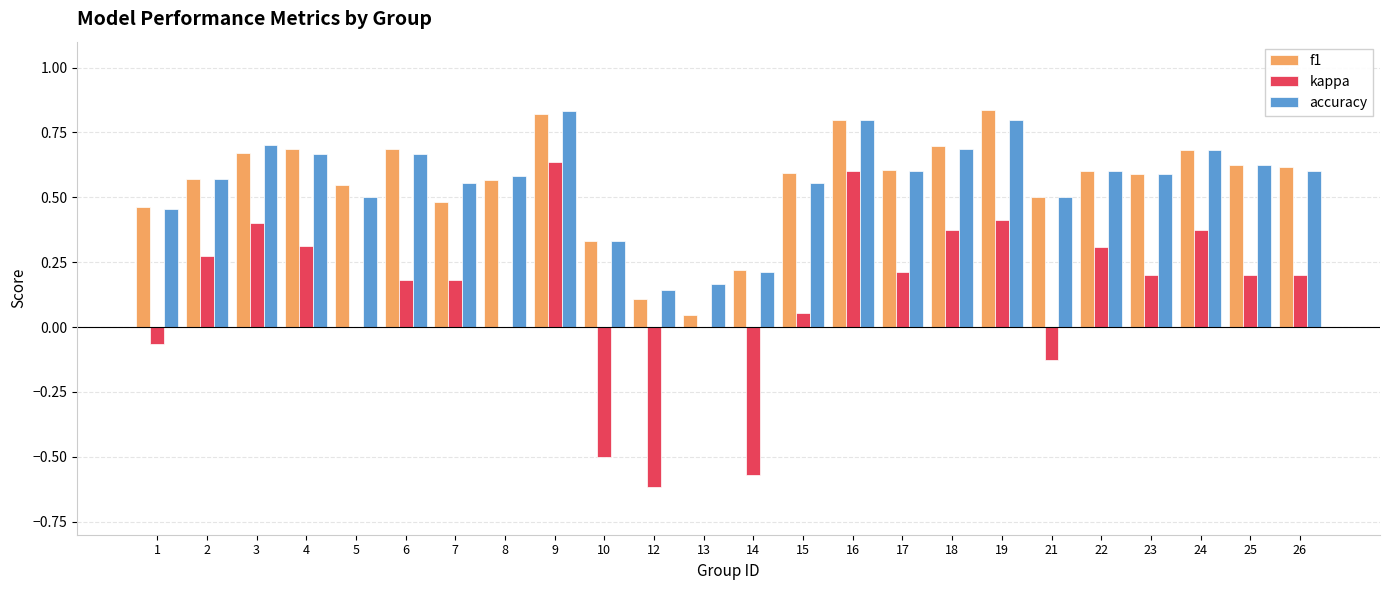

Is the value of kappa at 17 greater than the value of f1 at 10?

No